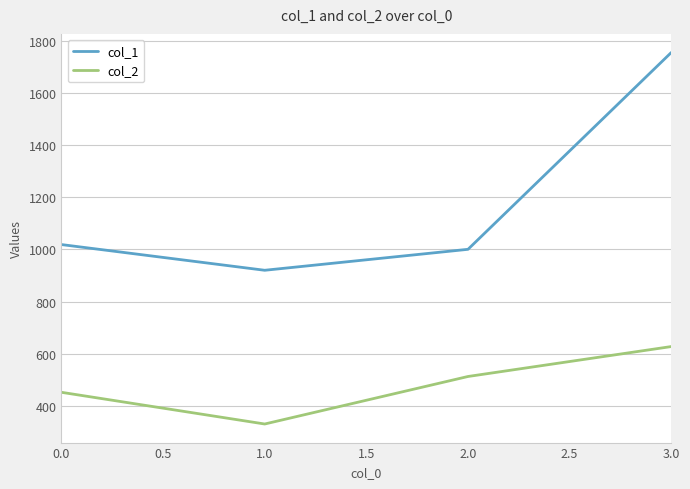

Which series changed the most between 1.0 and 3.0?

col_1